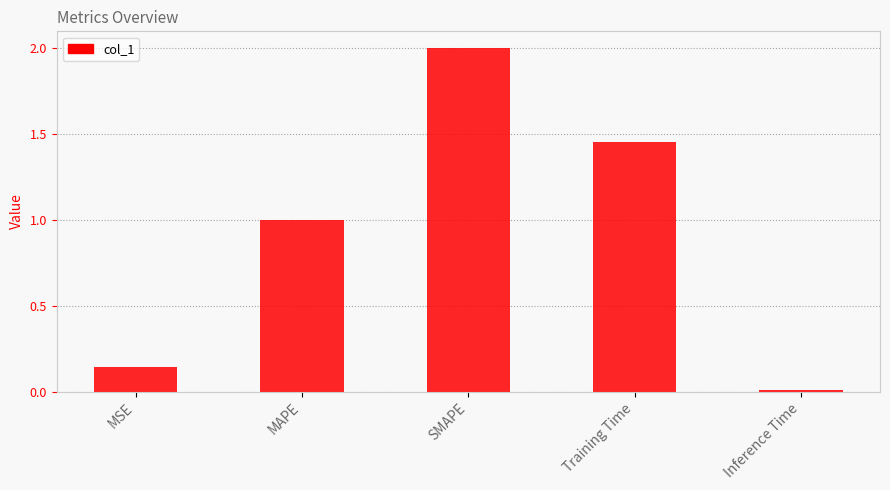

What is the difference between the maximum and minimum values?

2.0